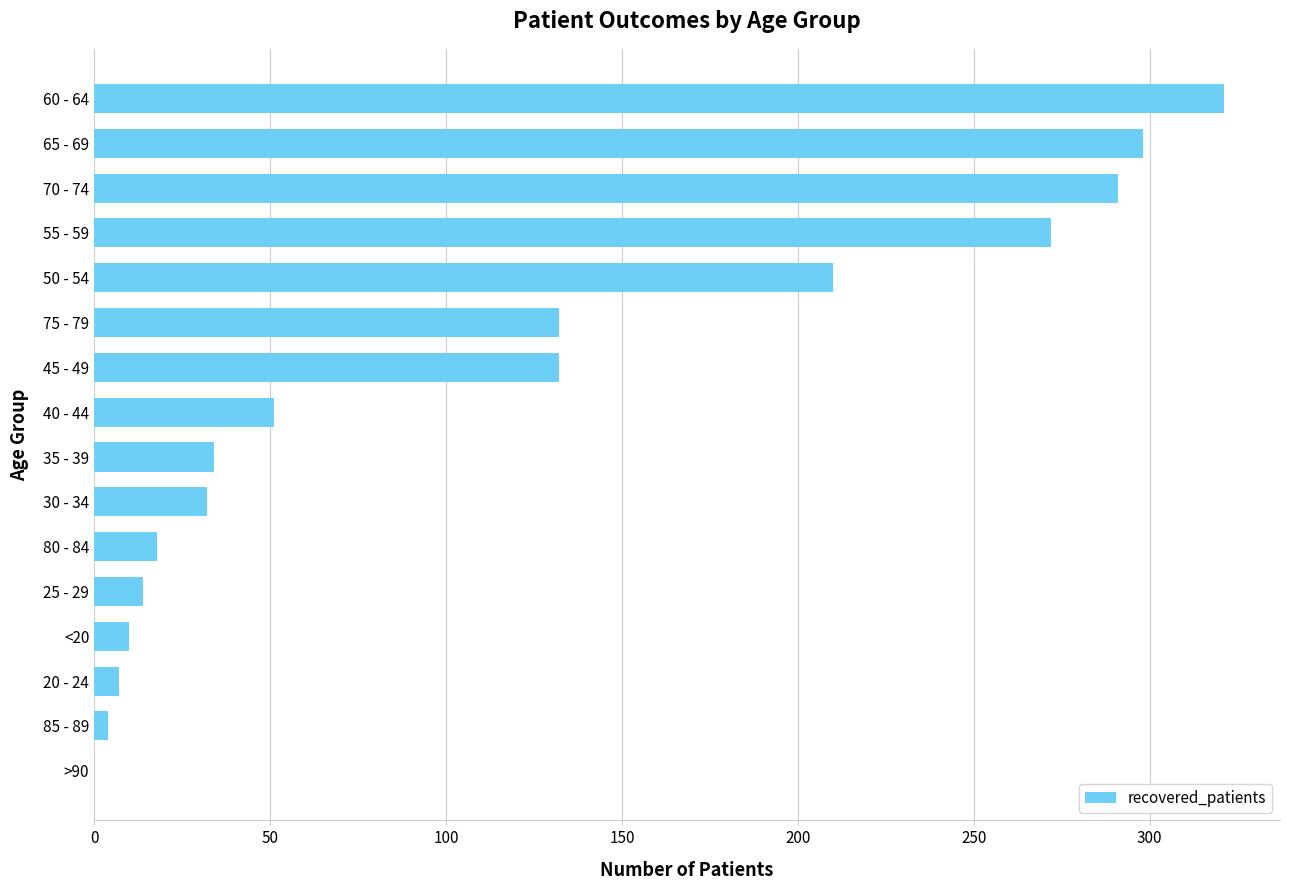

Reading bottom to top, what are all the values shown in this chart?

>90=0	85 - 89=4	20 - 24=7	<20=10	25 - 29=14	80 - 84=18	30 - 34=32	35 - 39=34	40 - 44=51	45 - 49=132	75 - 79=132	50 - 54=210	55 - 59=272	70 - 74=291	65 - 69=298	60 - 64=321